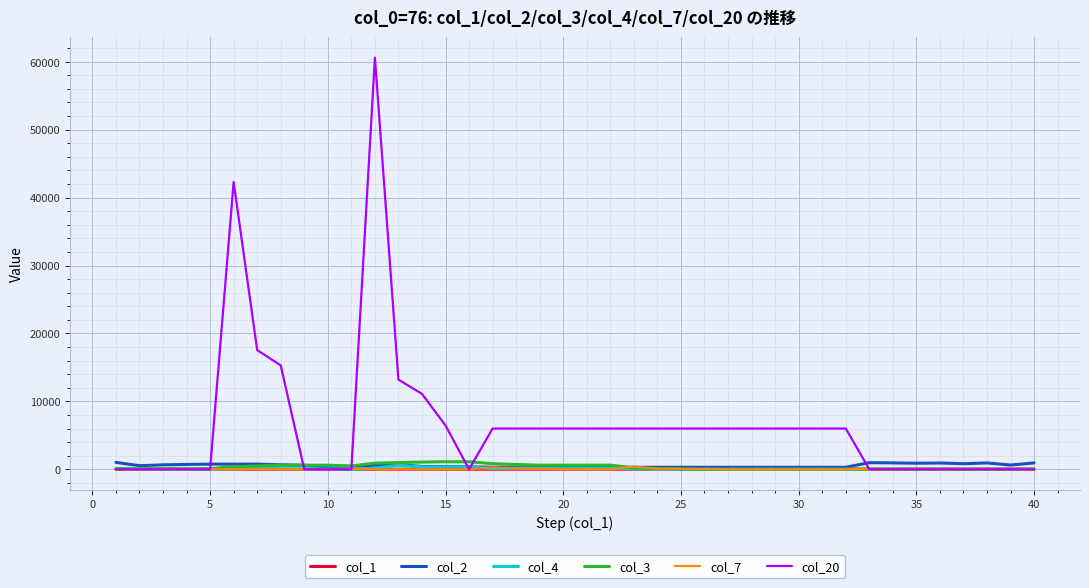

What is the average value of the col_4 series?

83